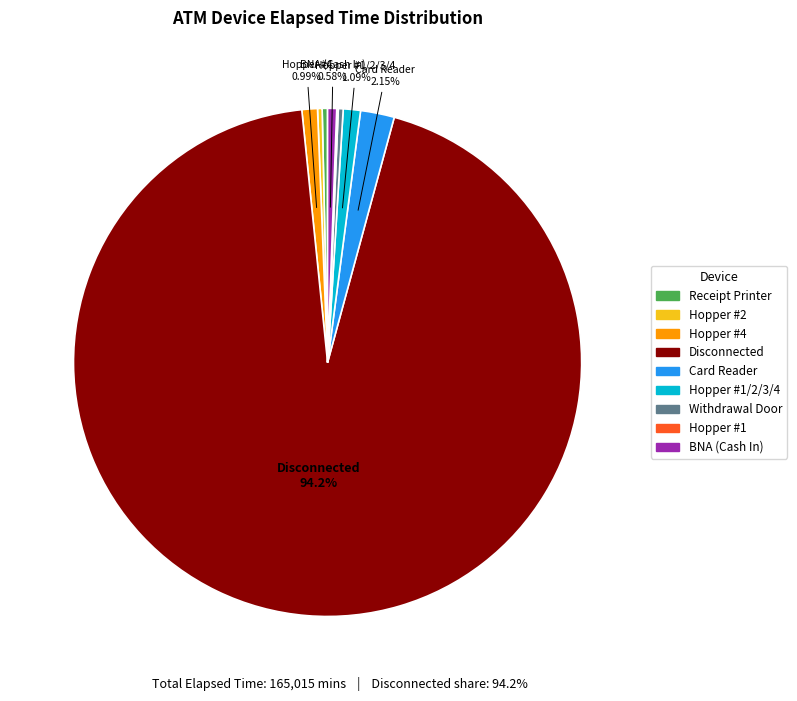

Does any single category account for the majority?

Yes